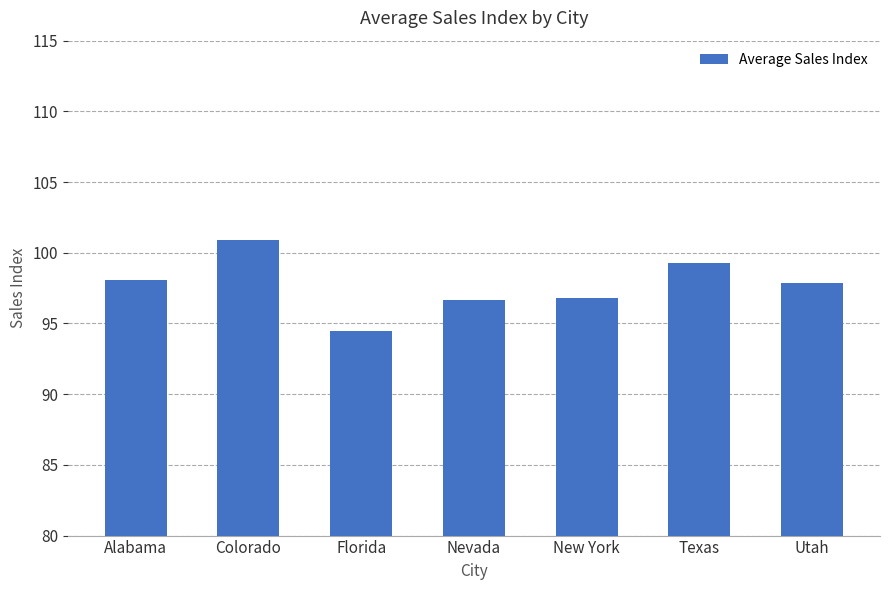

What value does the data have at Florida?

94.5